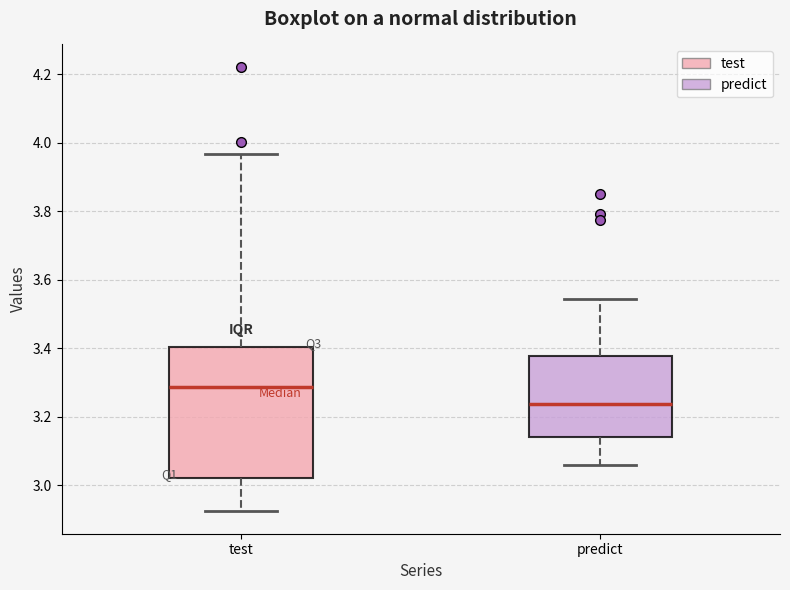

Reading left to right, transcribe this box plot: for each box, give where its median line is, the range the box spans, and where its two whiskers end, as read against the y-axis. The values are not printed on the chart, so give them approximately, as read against the axis.

test: median 3.28, box 3.02 to 3.40, whiskers 2.92 to 3.96
predict: median 3.24, box 3.14 to 3.38, whiskers 3.06 to 3.54